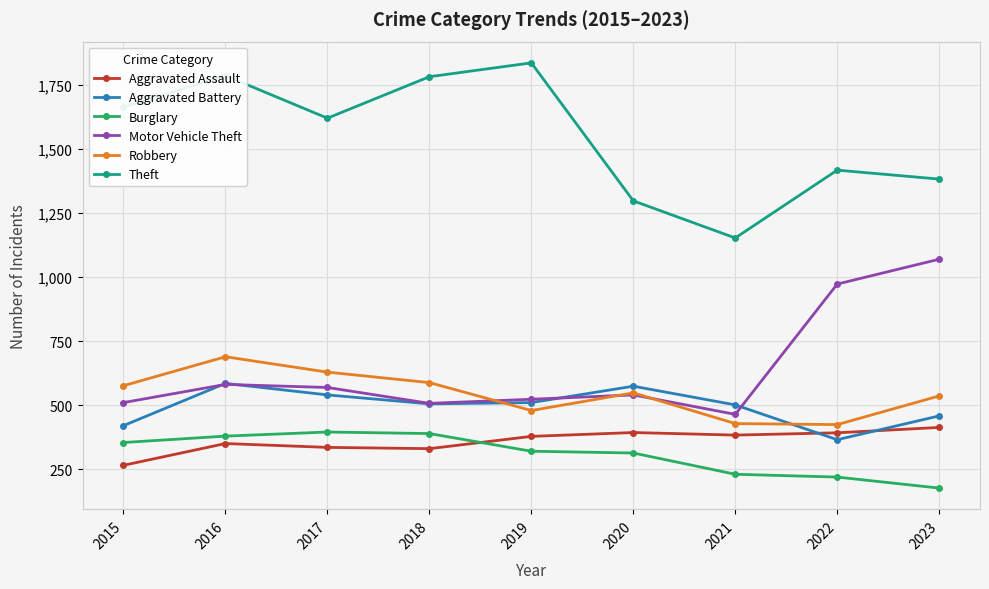

List the series in order of their peak value, highest first.

Theft, Motor Vehicle Theft, Robbery, Aggravated Battery, Aggravated Assault, Burglary